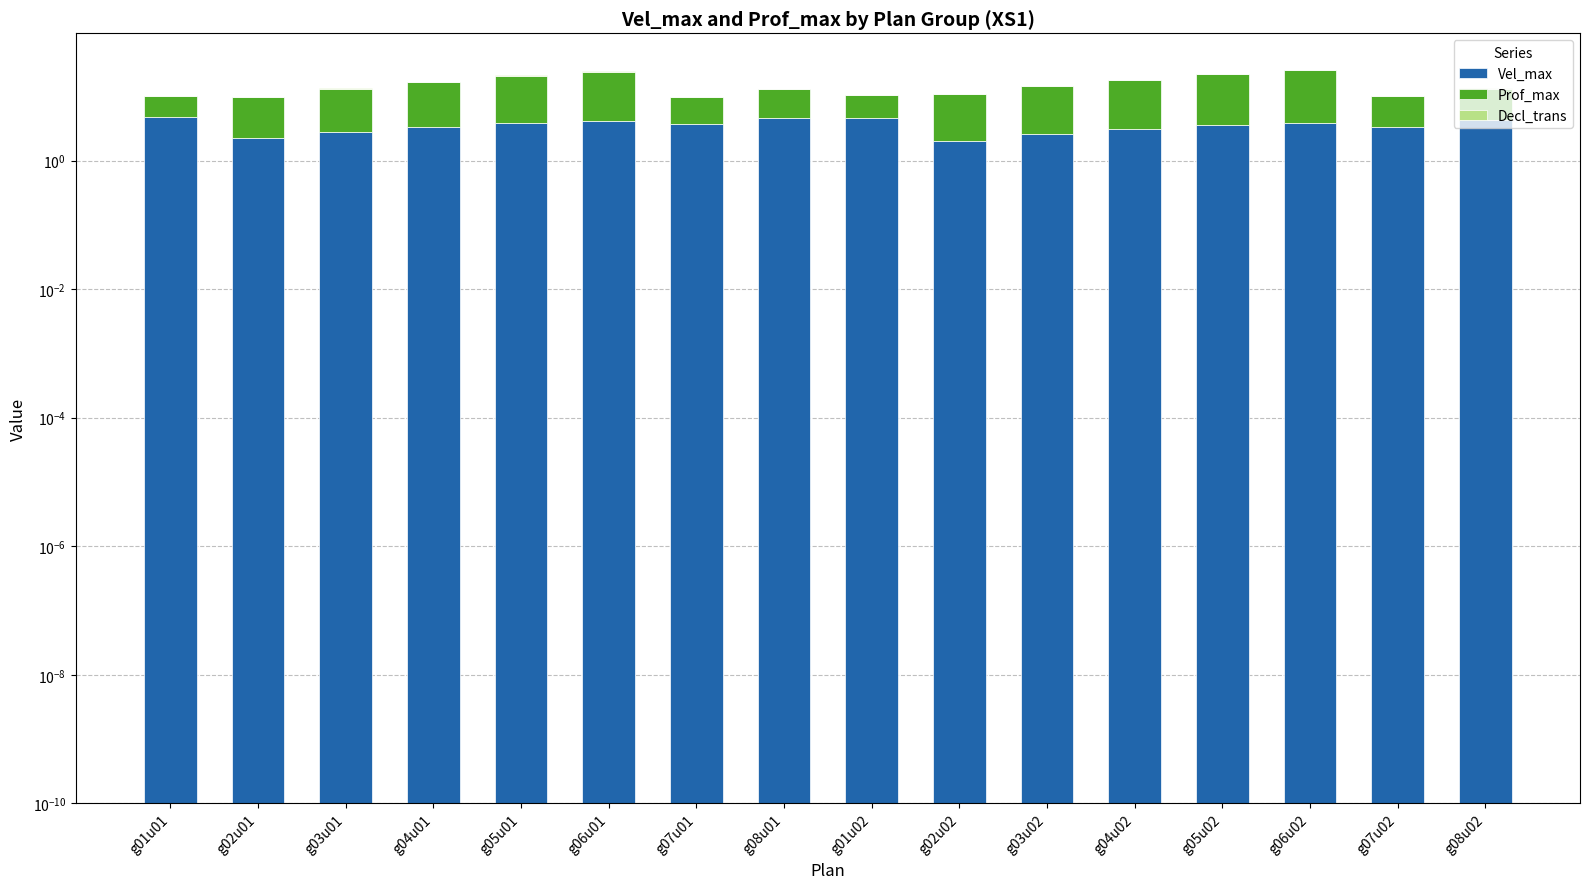

At which label is Decl_trans closest to 0?

g01u01